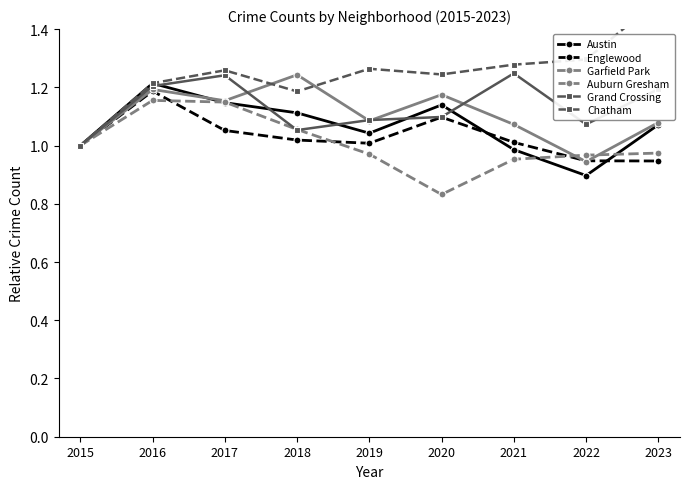

Reading left to right, what are all the values shown in this chart?

Austin: 2015=1.0	2016=1.2	2017=1.1	2018=1.1	2019=1.0	2020=1.1	2021=1.0	2022=0.9	2023=1.1
Englewood: 2015=1.0	2016=1.2	2017=1.1	2018=1.0	2019=1.0	2020=1.1	2021=1.0	2022=0.9	2023=0.9
Garfield Park: 2015=1.0	2016=1.2	2017=1.2	2018=1.2	2019=1.1	2020=1.2	2021=1.1	2022=0.9	2023=1.1
Auburn Gresham: 2015=1.0	2016=1.2	2017=1.1	2018=1.1	2019=1.0	2020=0.8	2021=1.0	2022=1.0	2023=1.0
Grand Crossing: 2015=1.0	2016=1.2	2017=1.2	2018=1.1	2019=1.1	2020=1.1	2021=1.2	2022=1.1	2023=1.2
Chatham: 2015=1.0	2016=1.2	2017=1.3	2018=1.2	2019=1.3	2020=1.2	2021=1.3	2022=1.3	2023=1.5